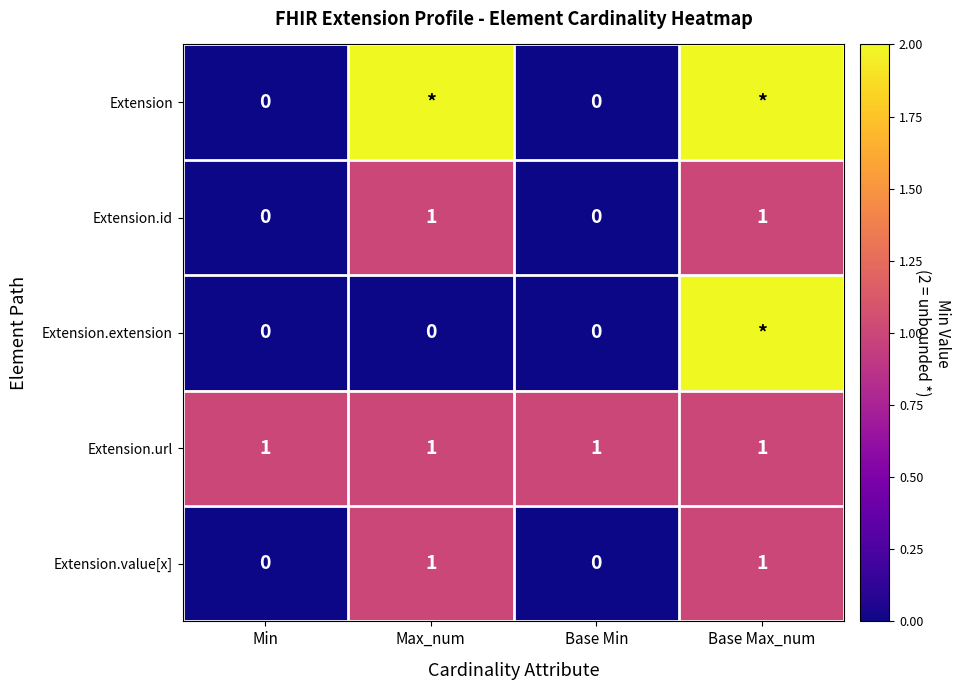

The Extension.value[x] series shows 1 at Base Min. True or false?

False